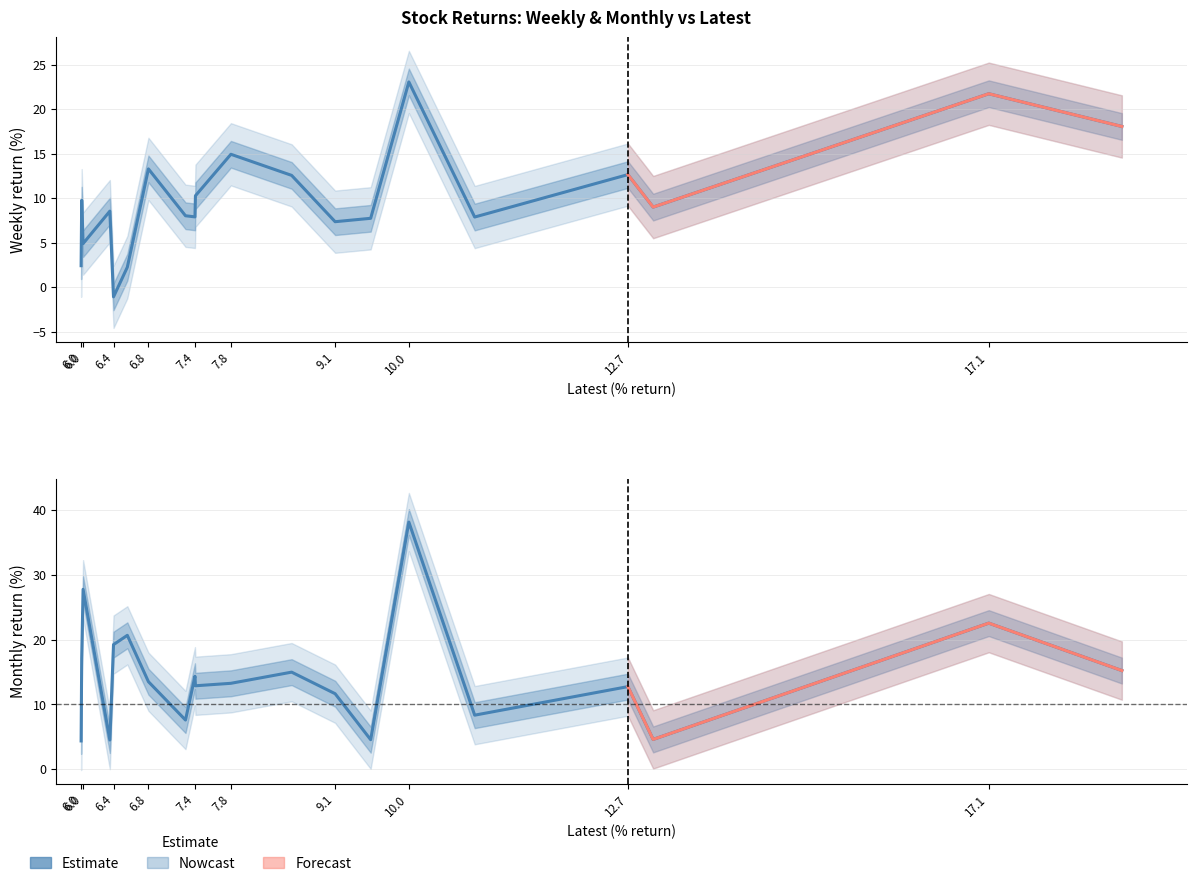

Is this an area chart (filled region under the line)?

No